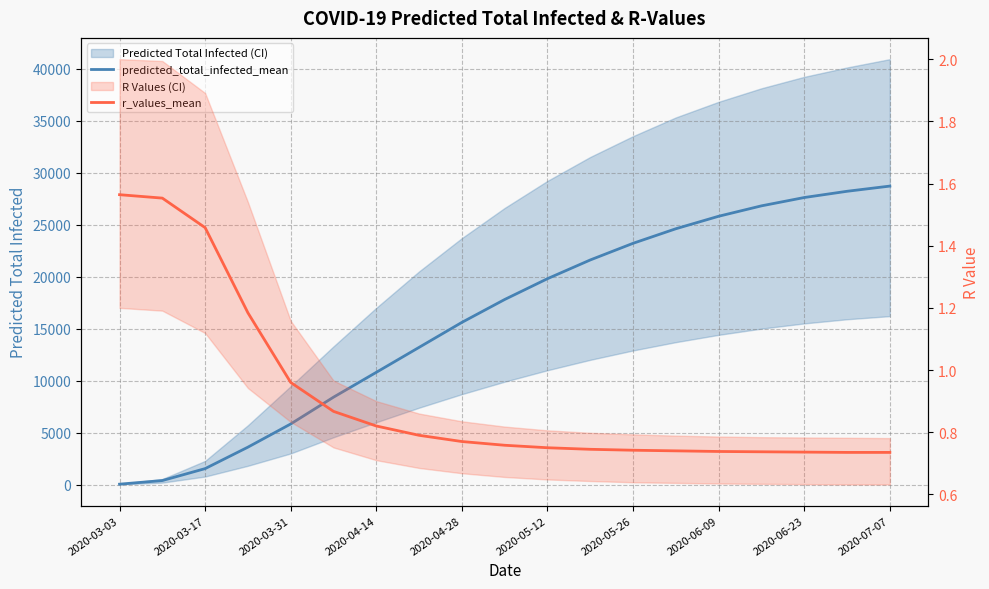

What is the difference between the maximum and minimum values in the r_values_mean series?

0.8